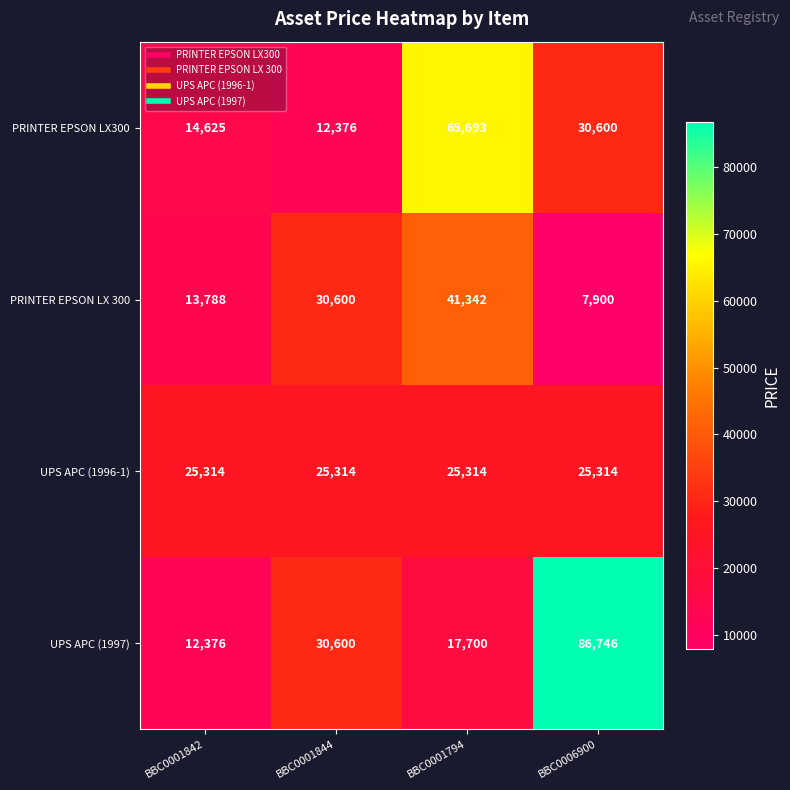

At how many categories does at least one series exceed 20186?

4